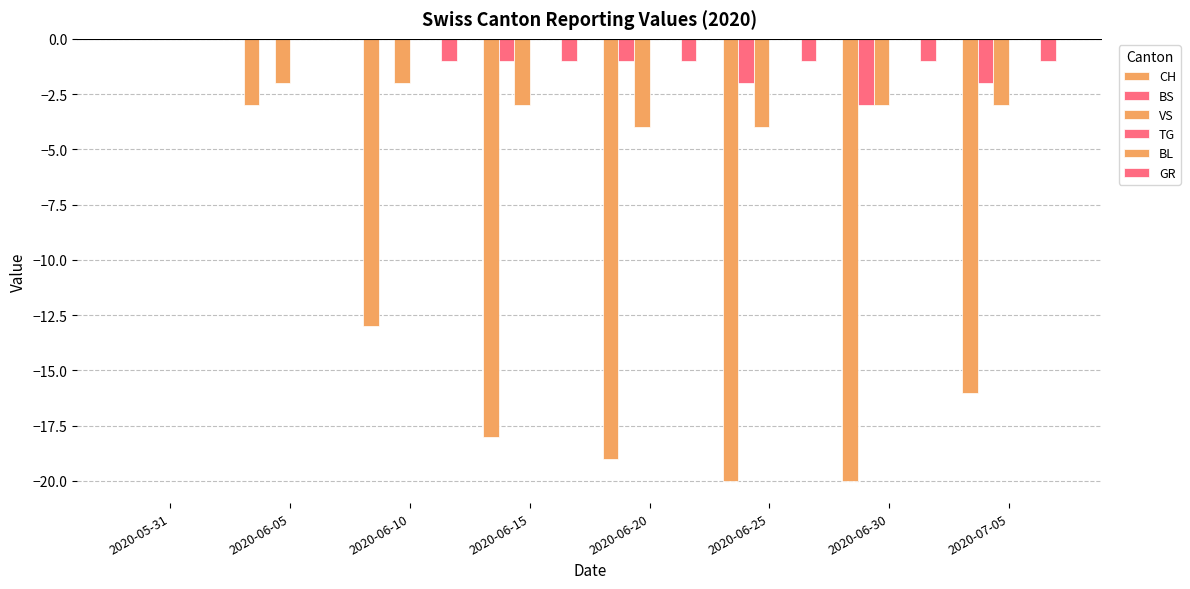

What is the label of the 5th bar from the left?

2020-06-20